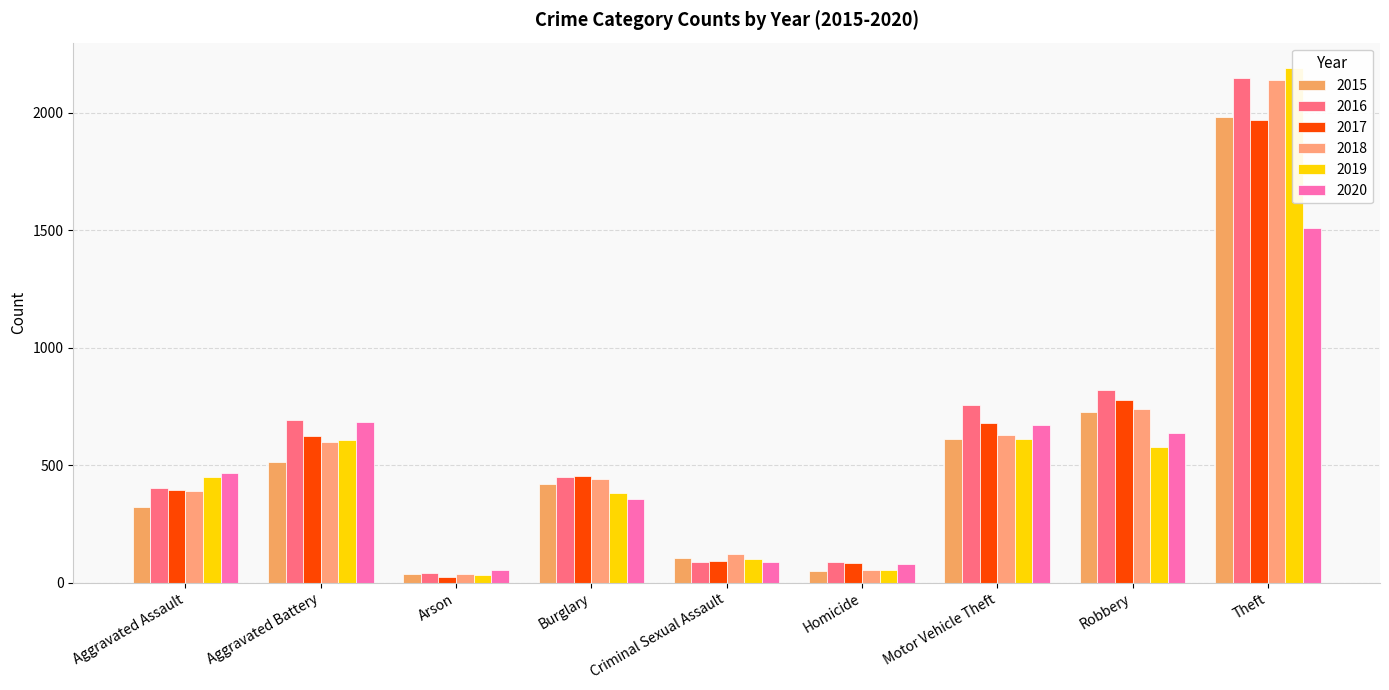

The 2017 series shows 780 at Robbery. True or false?

True